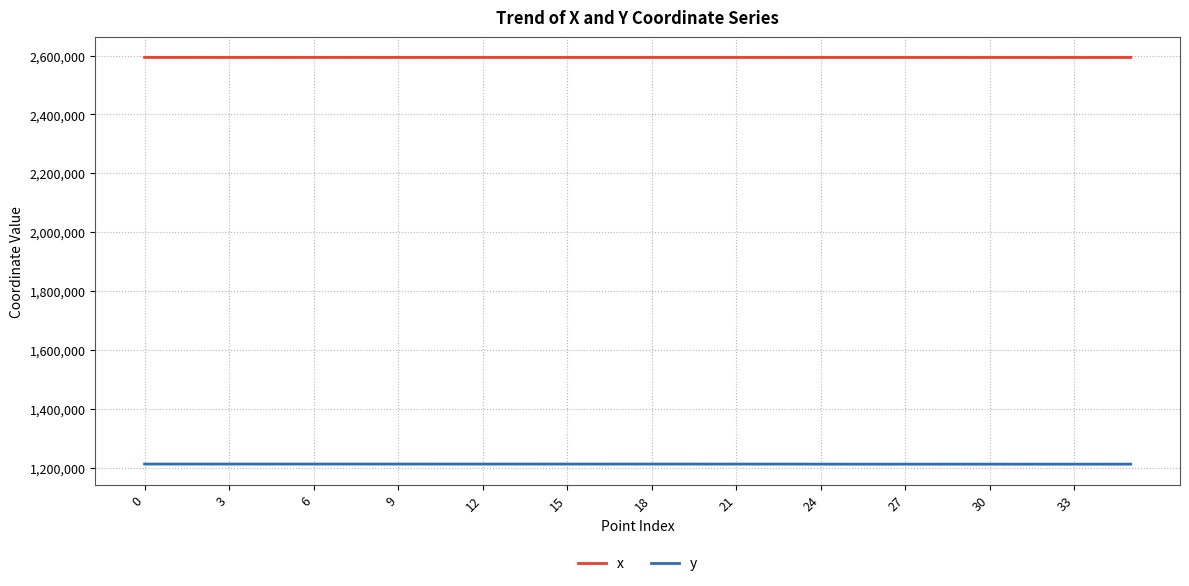

What is the minimum value for y?

1211996.2